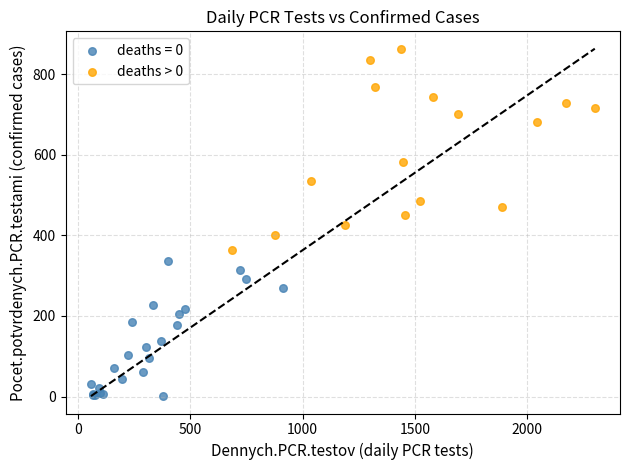

Which series contains the highest Y value?

deaths > 0